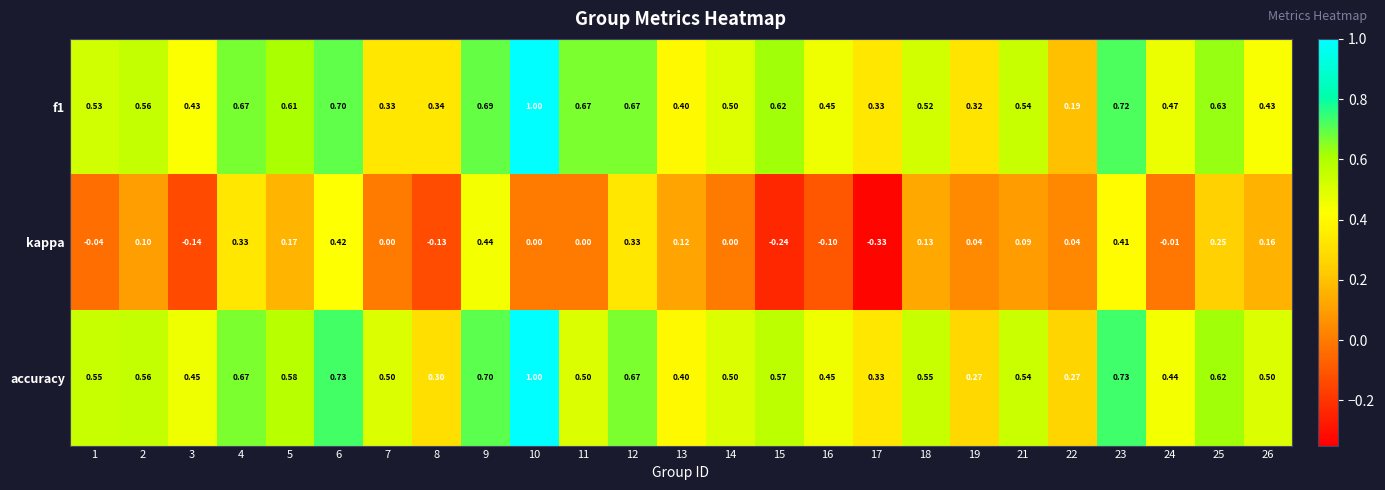

At which category is the sum across all series the highest?

10